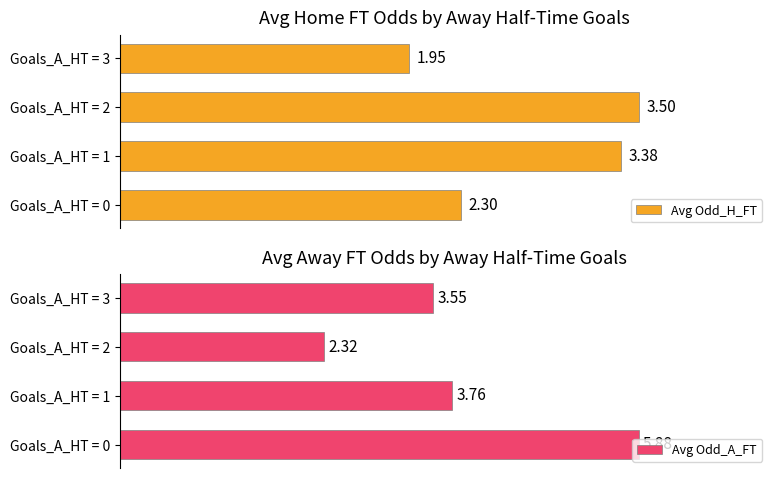

Between Goals_A_HT = 1 and Goals_A_HT = 2, which series saw the biggest shift?

Avg Odd_A_FT